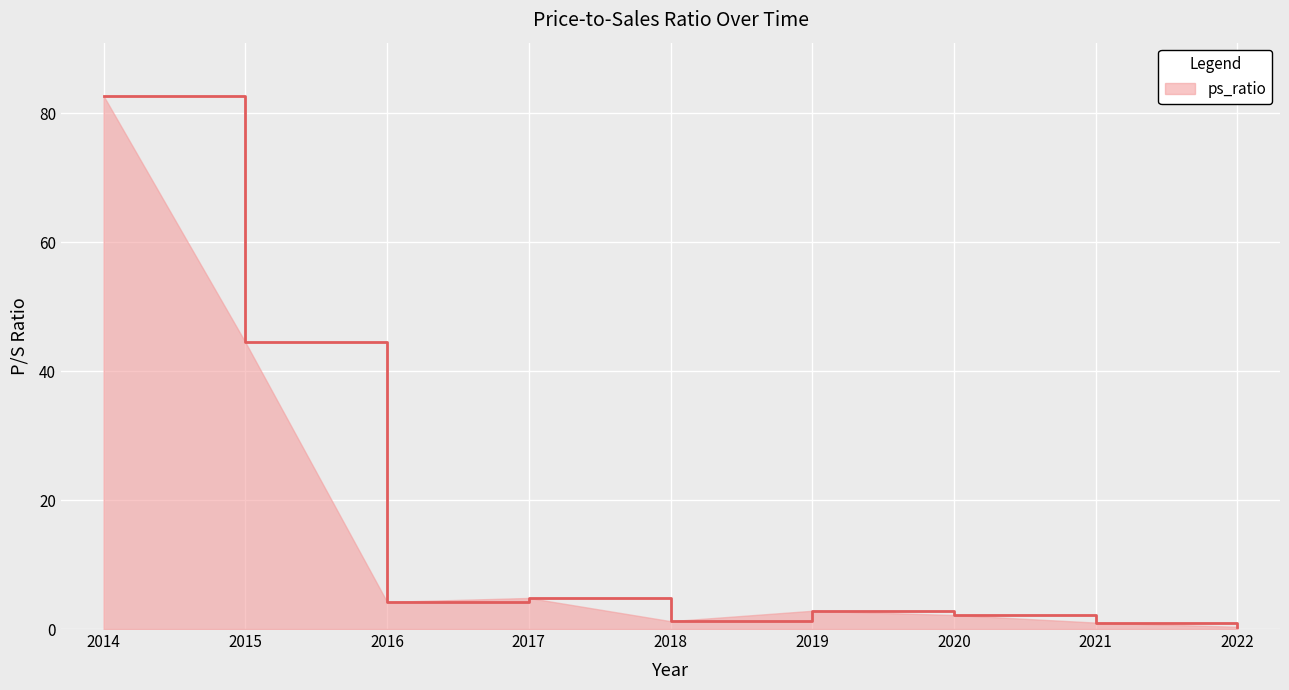

What is the maximum value shown in the chart?

82.7